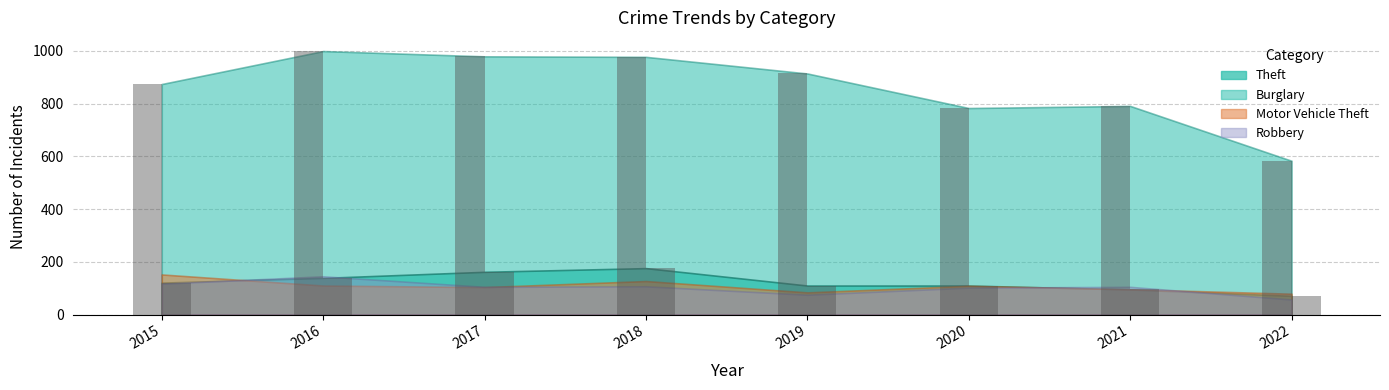

What is the smallest value displayed?

71